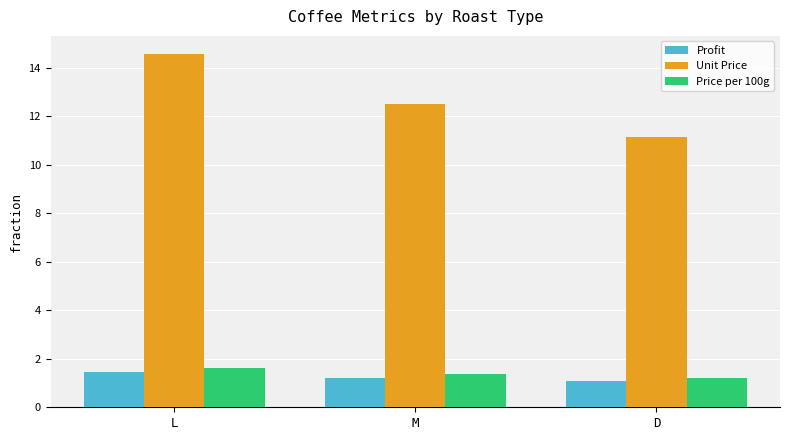

What is the difference between the Unit Price values at D and L?

3.4